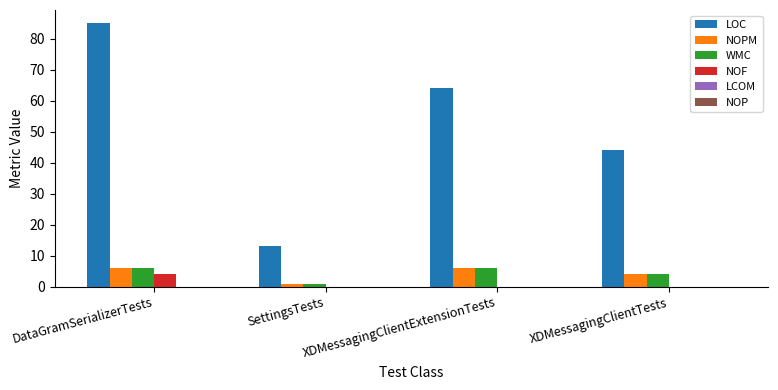

At which category is the sum across all series the highest?

DataGramSerializerTests